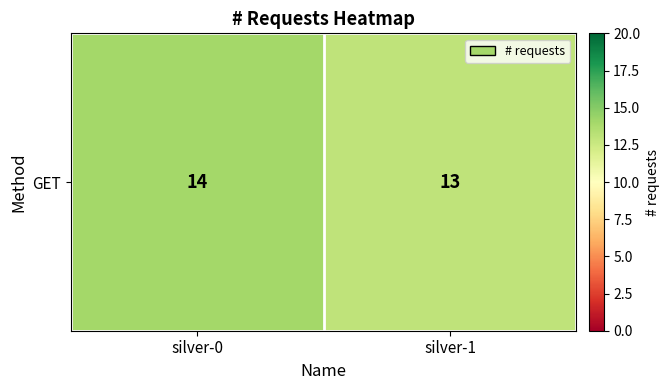

What is the sum of the values at silver-0 and silver-1?

27